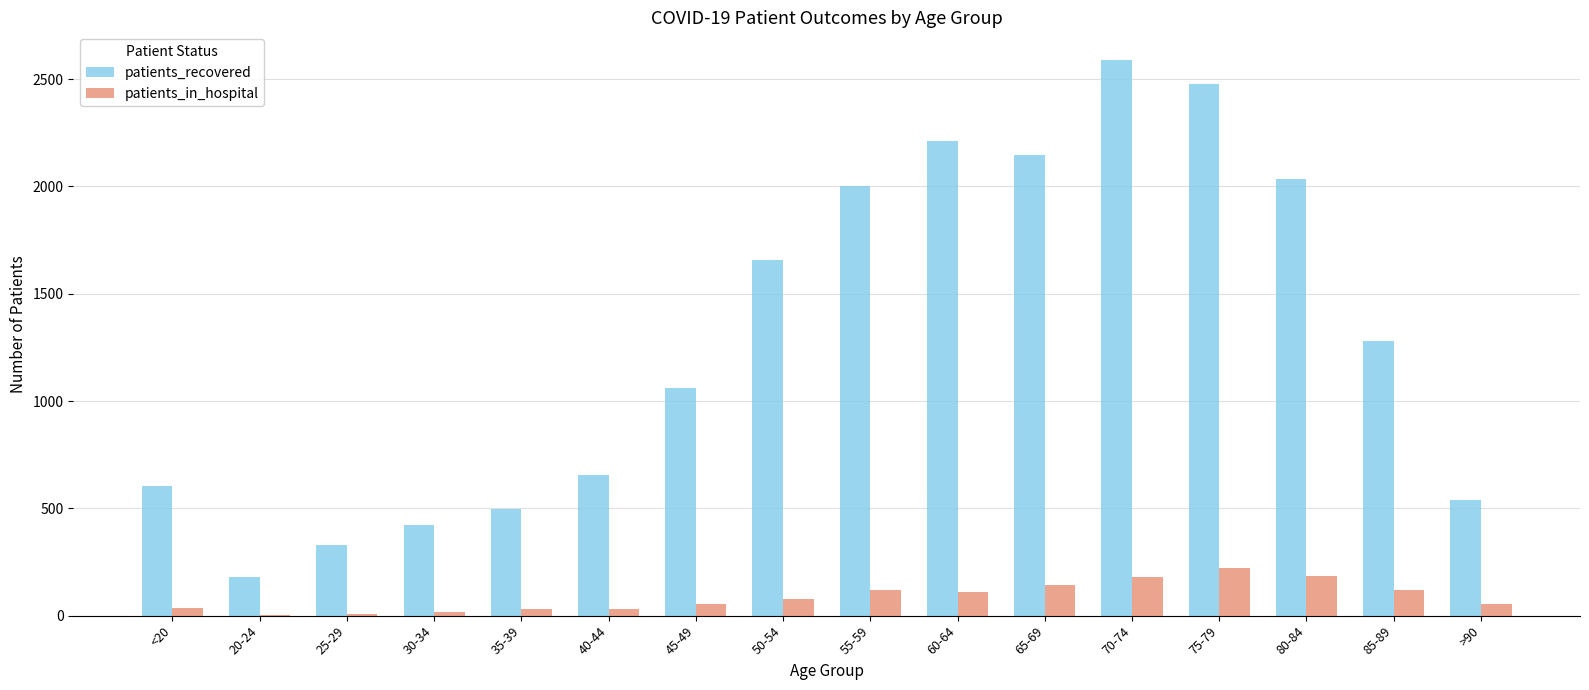

Is it true that patients_recovered equals 3170 at 55-59?

False